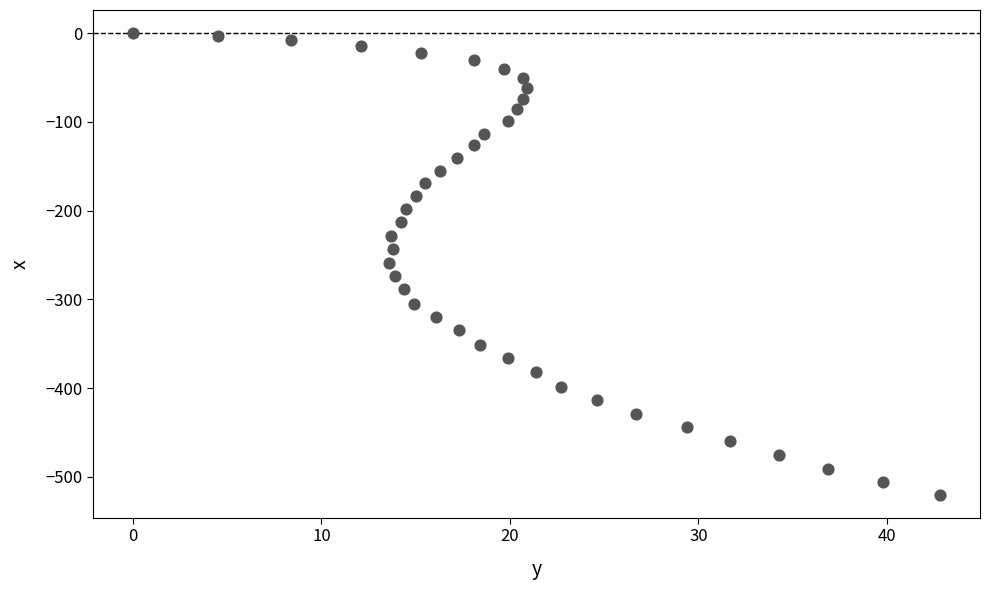

What is the range of Y values (max minus min)?

520.1